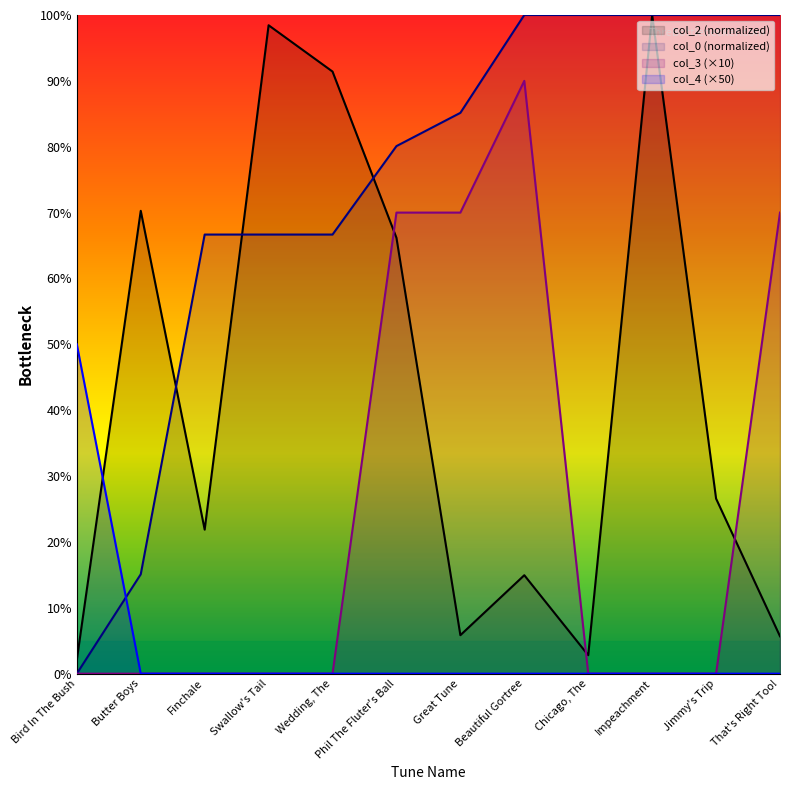

Does the chart have visible grid lines?

No